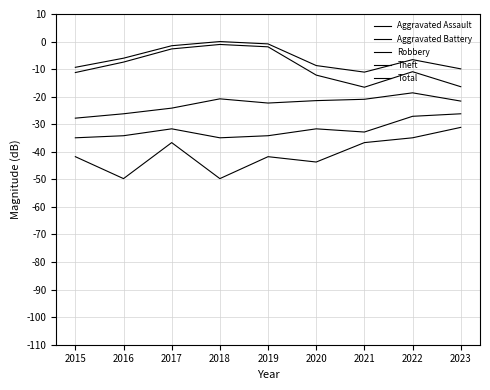

What is the difference between the second highest and minimum values in the Theft series?

14.7